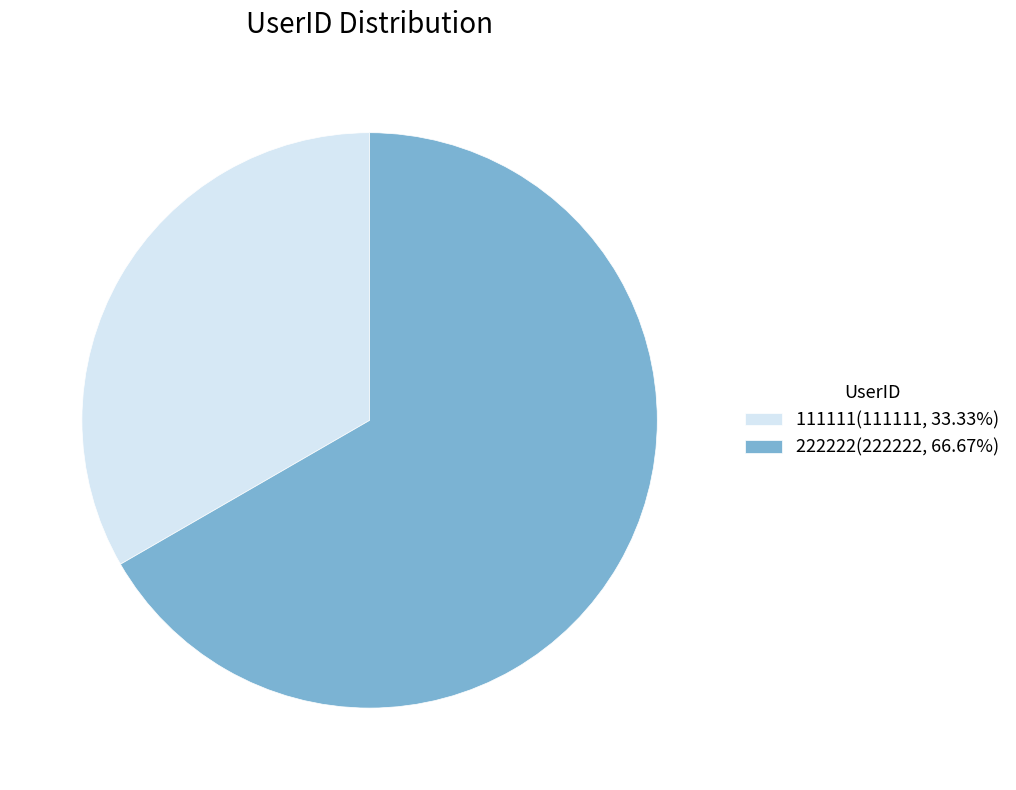

What is the ratio of the value at 222222(222222, 66.67%) to the value at 111111(111111, 33.33%)?

2.0